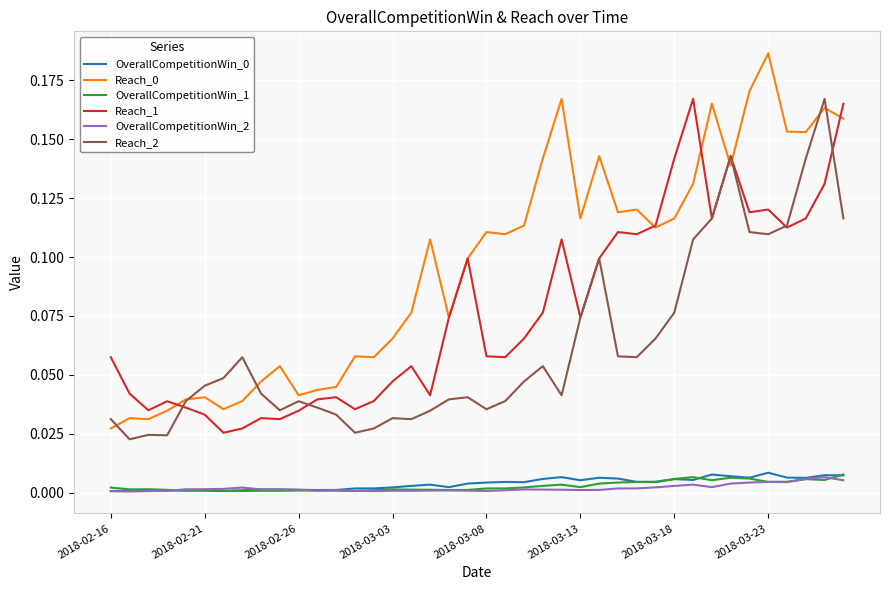

True or false: Reach_2 and OverallCompetitionWin_0 intersect in this chart.

False